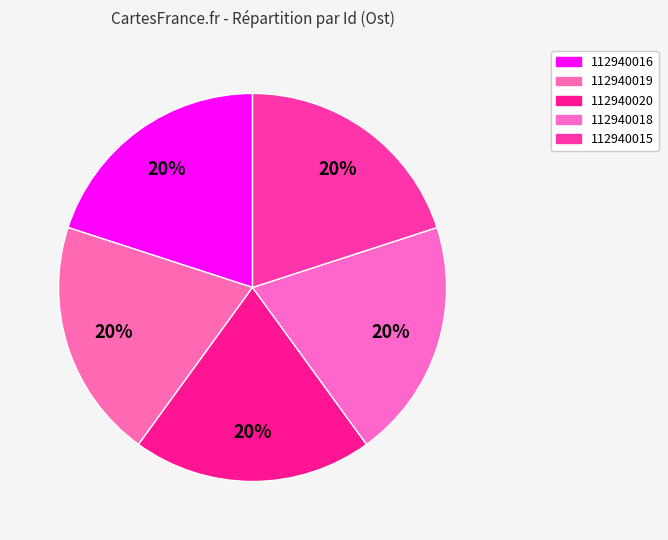

Does 112940016 account for over 50% of the chart?

No